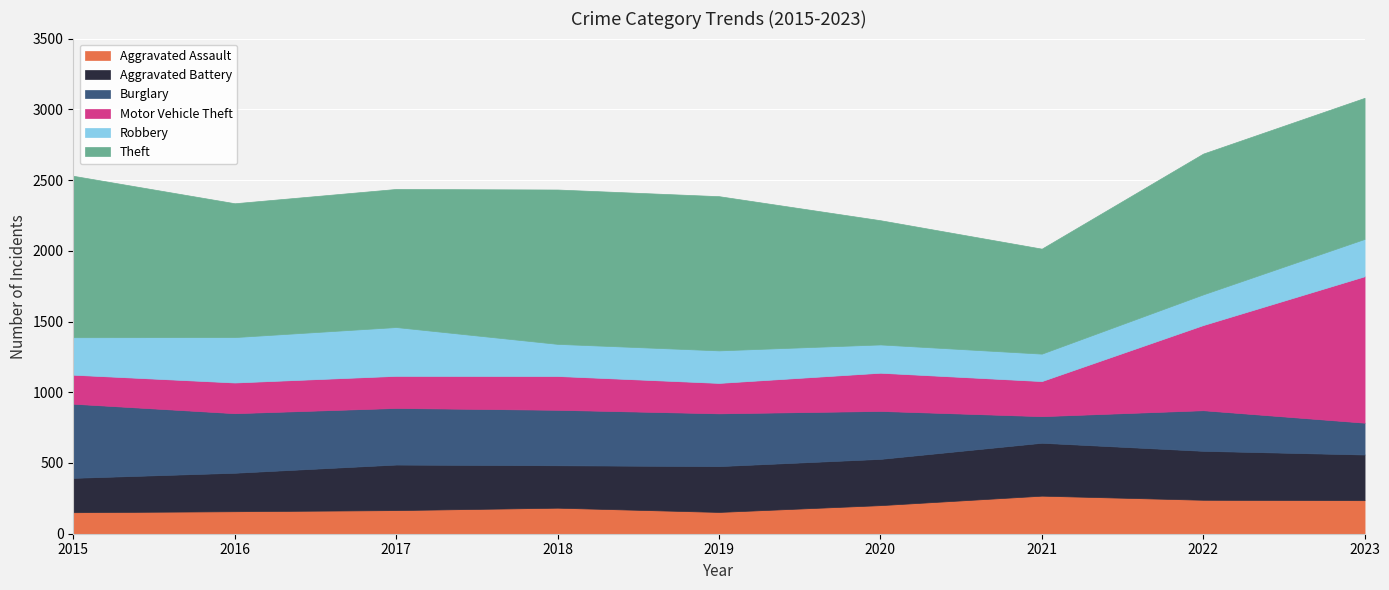

Rank the series by their maximum value, from highest to lowest.

Theft, Motor Vehicle Theft, Burglary, Aggravated Battery, Robbery, Aggravated Assault